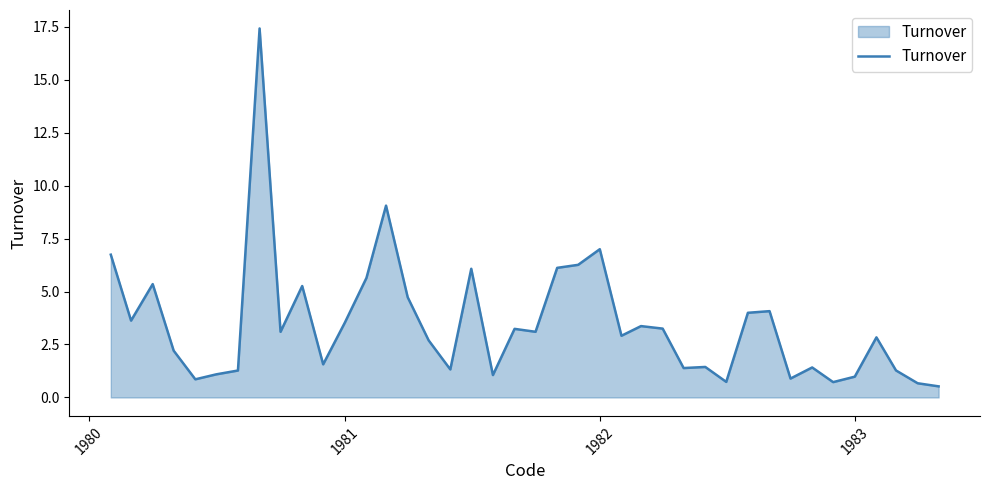

What is the minimum value shown in the chart?

0.5